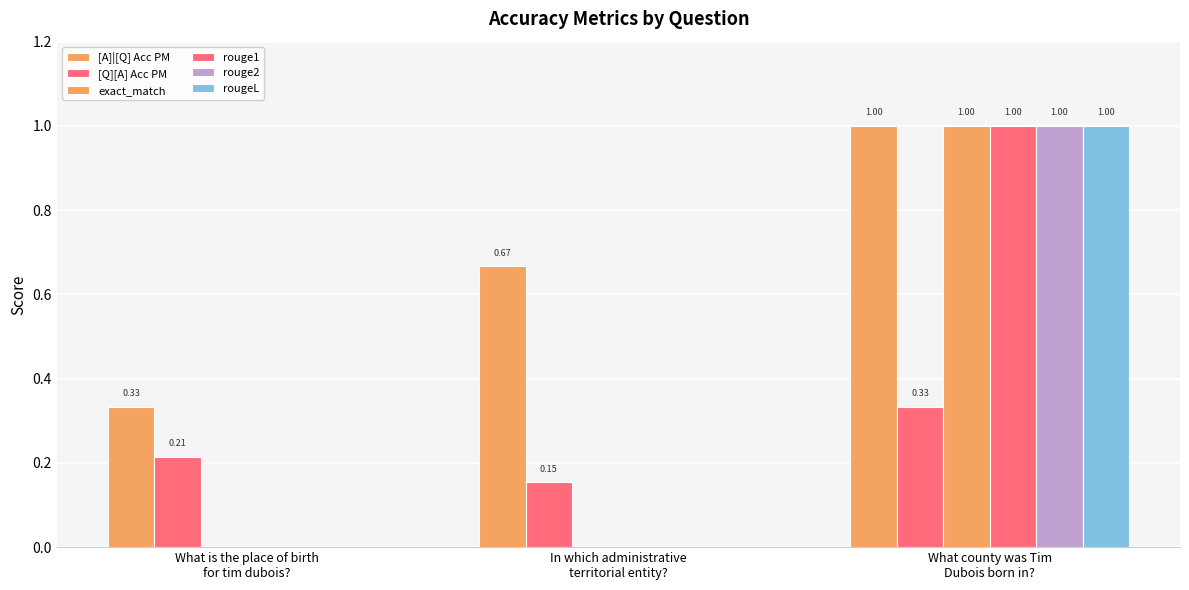

What is the difference between the maximum and second lowest values in the rougeL series?

1.0